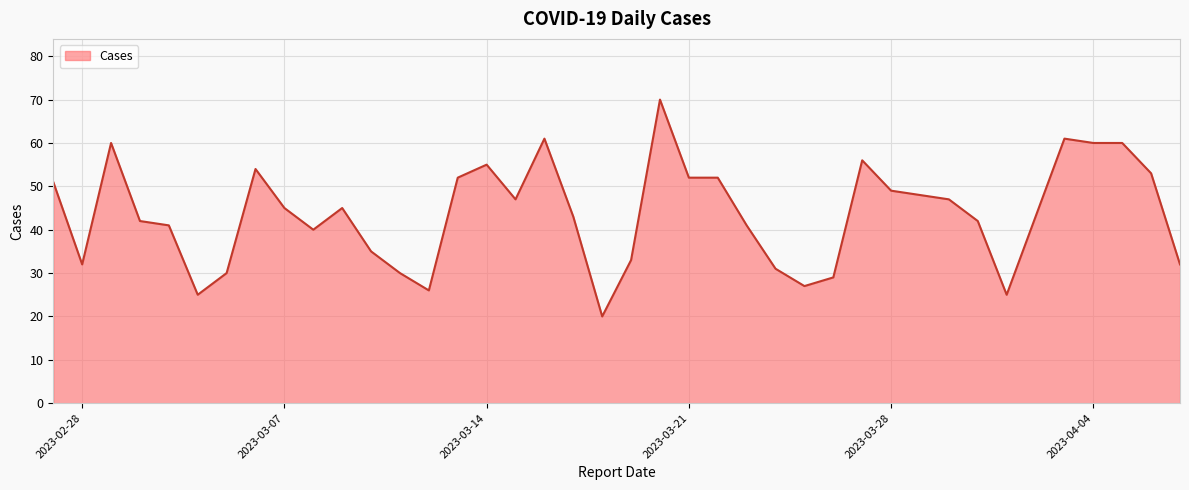

Does the chart display data point markers on the line(s)?

No